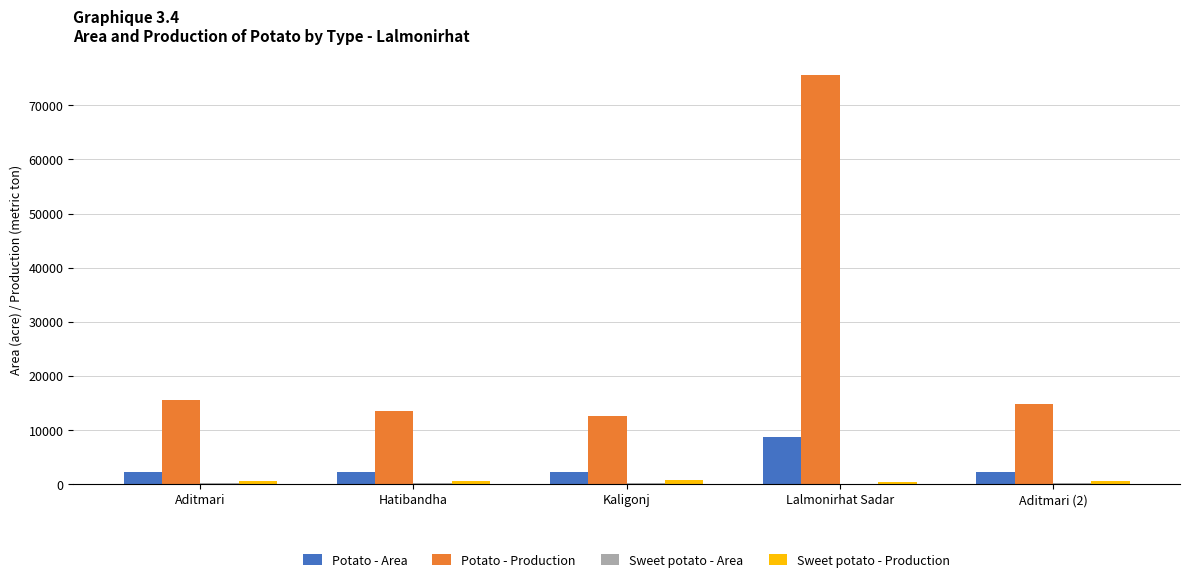

True or false: Potato - Production has a value of 15475 at Aditmari.

True